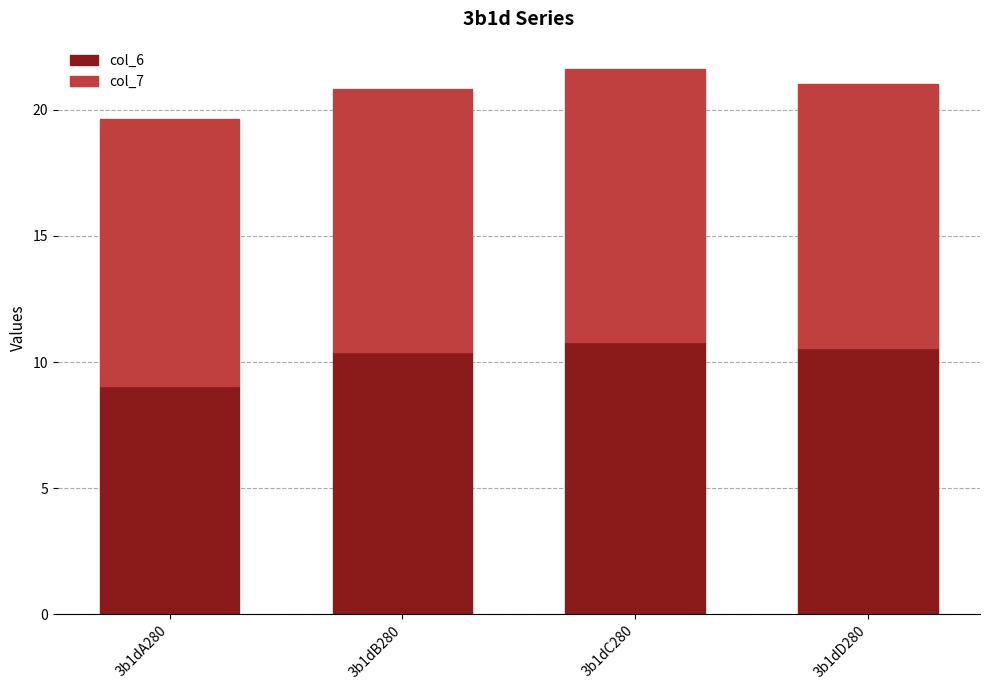

Does the chart contain stacked bars?

Yes